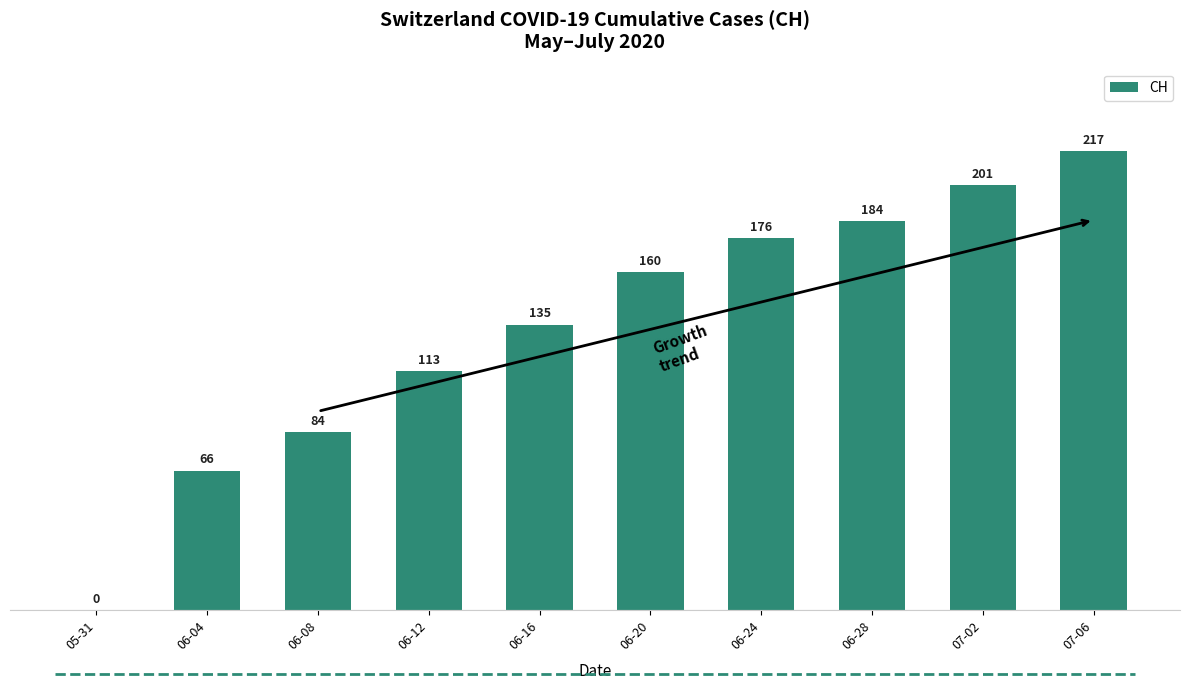

What is the sum of all values?

1336